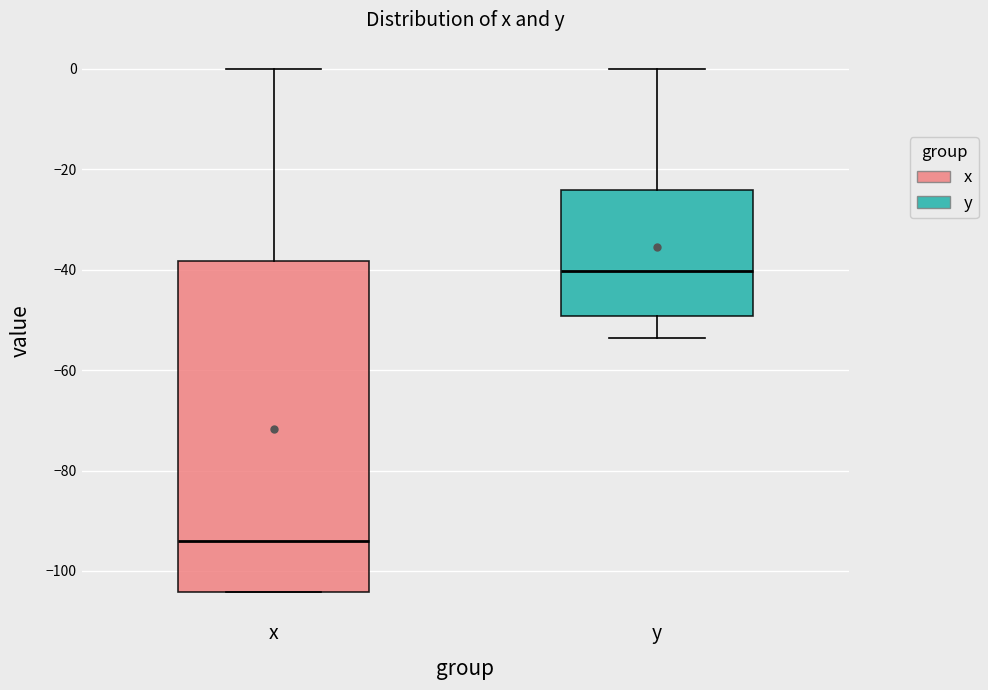

Where is the upper edge of the box for y on the y-axis? The values are not printed on the chart, so give them approximately, as read against the axis.

-24